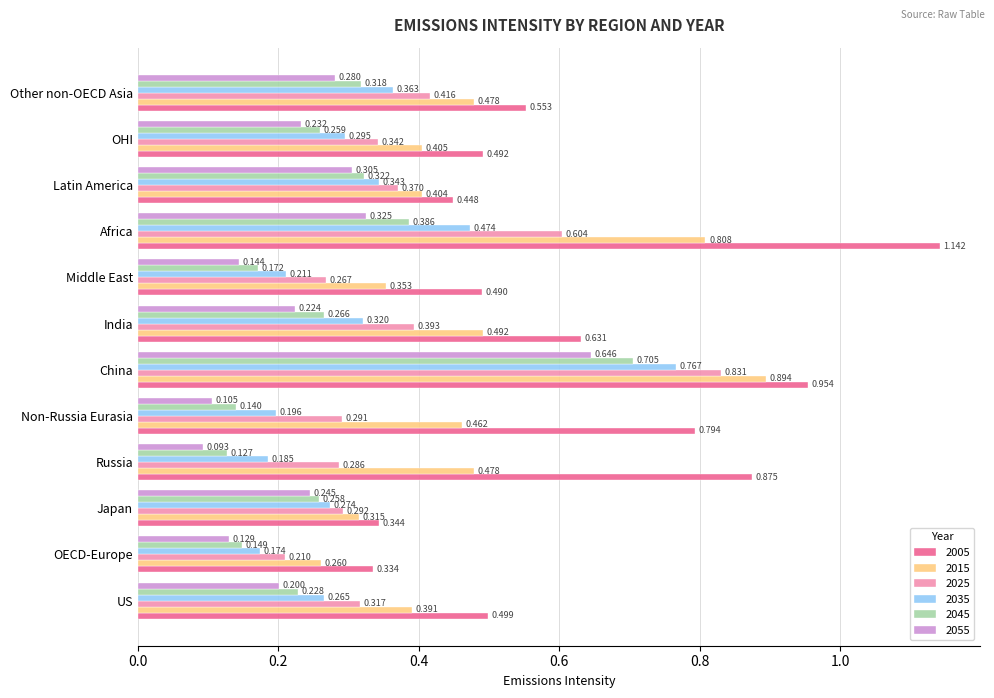

Which category has the lowest value in the 2005 series?

OECD-Europe